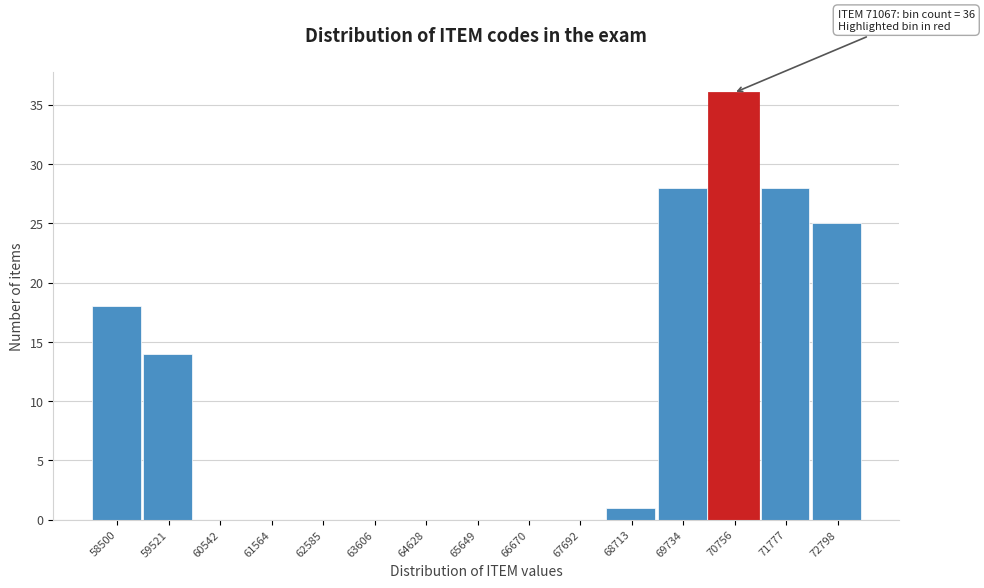

Reading left to right, what are all the values shown in this chart?

58500=18	59521=14	60542=0	61564=0	62585=0	63606=0	64628=0	65649=0	66670=0	67692=0	68713=1	69734=28	70756=36	71777=28	72798=25